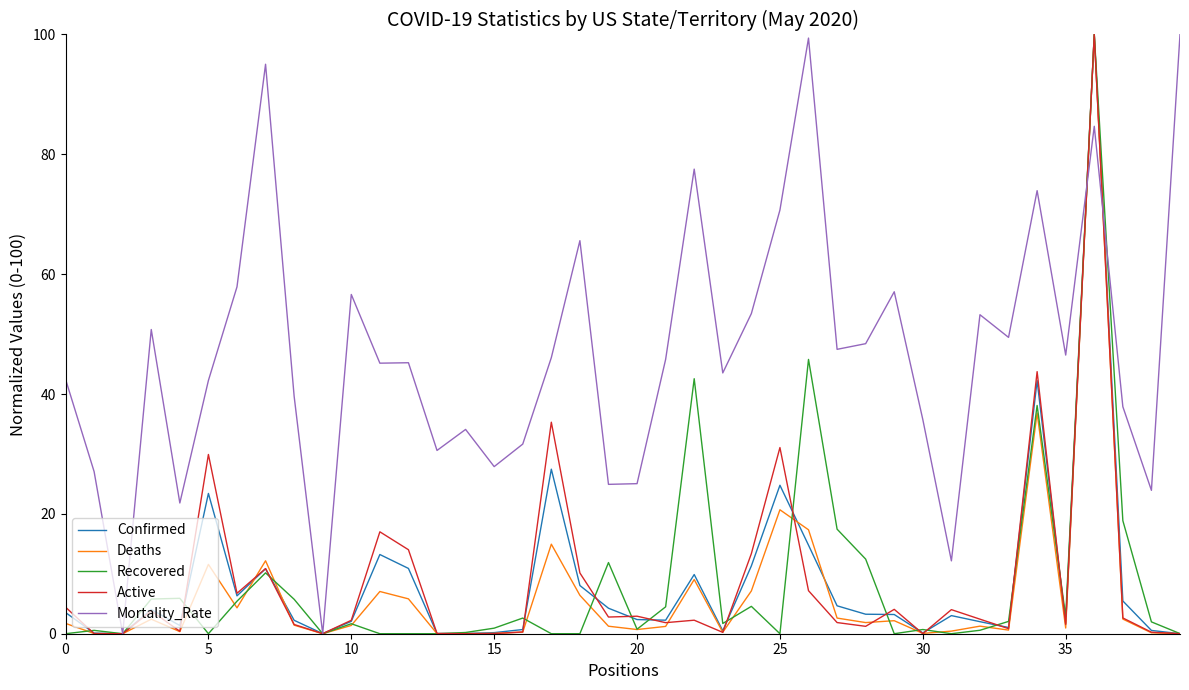

What is the maximum value shown in the chart?

100.0